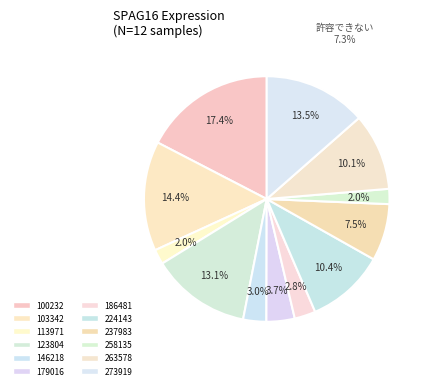

What is the largest slice in the pie chart?

100232